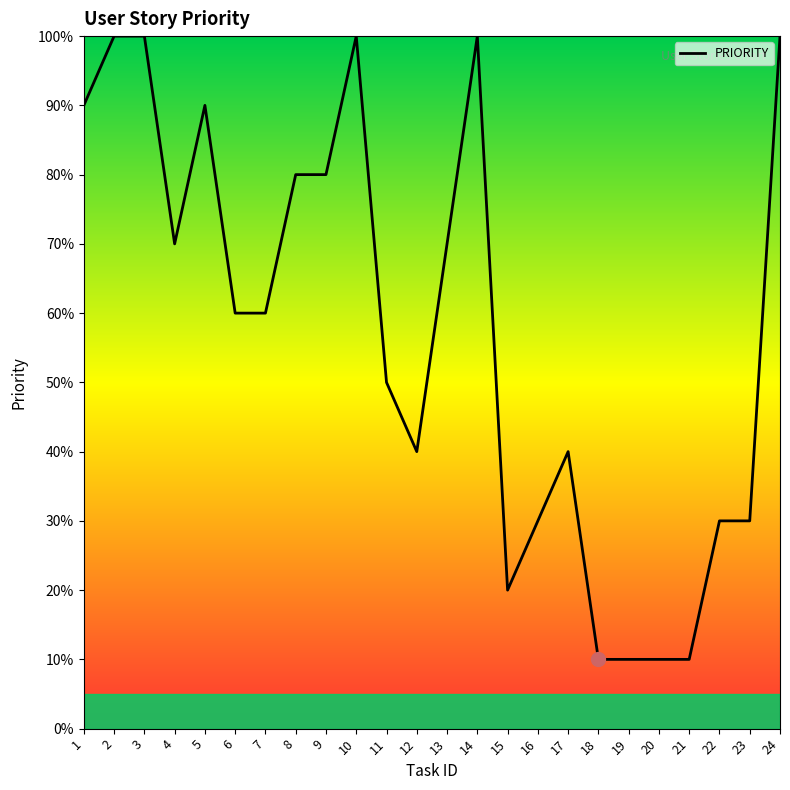

Does the chart have visible grid lines?

No